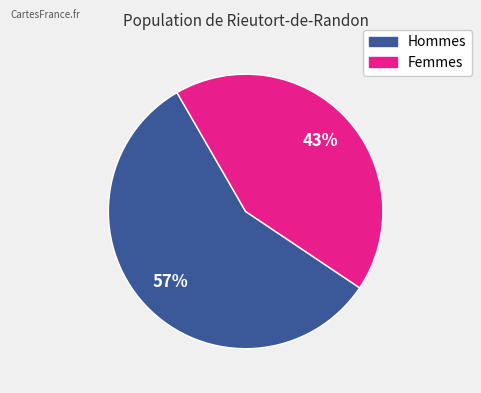

Does any single category account for the majority?

Yes